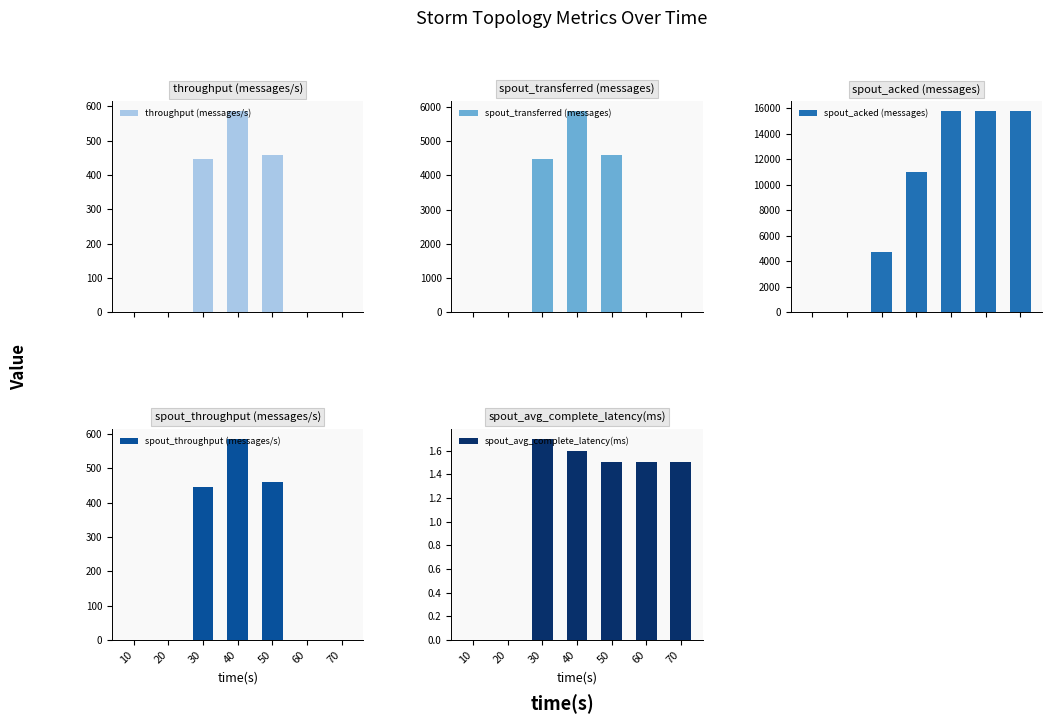

Between 10 and 50, which is larger?

50